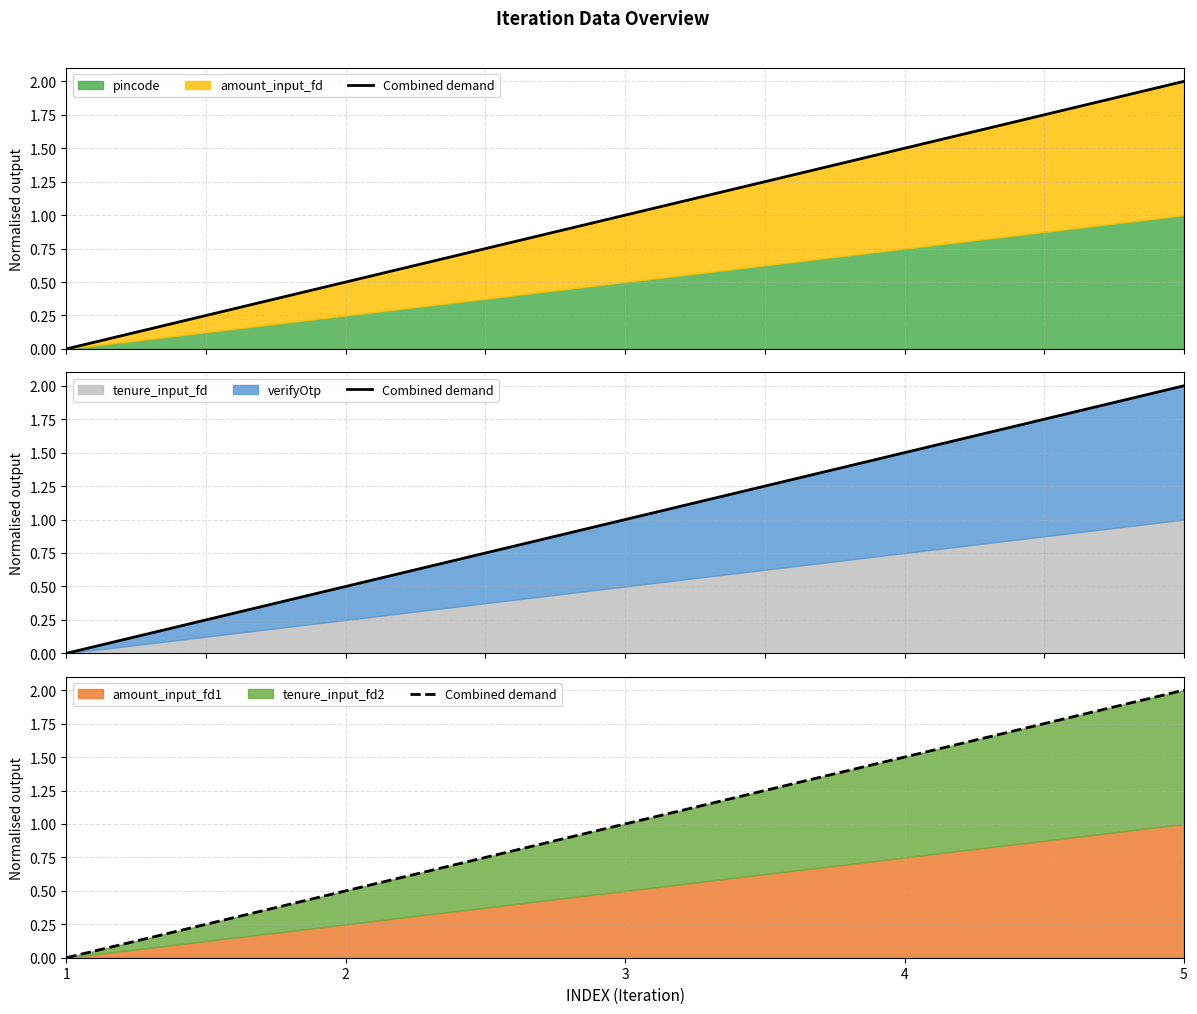

At which label is the value closest to 0?

1